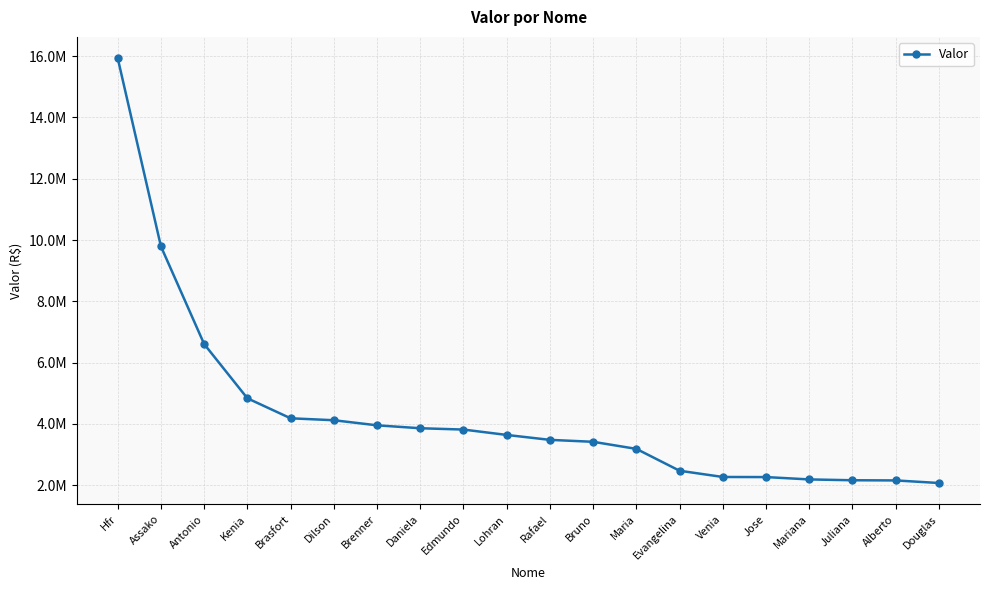

What position from the left is Alberto?

19